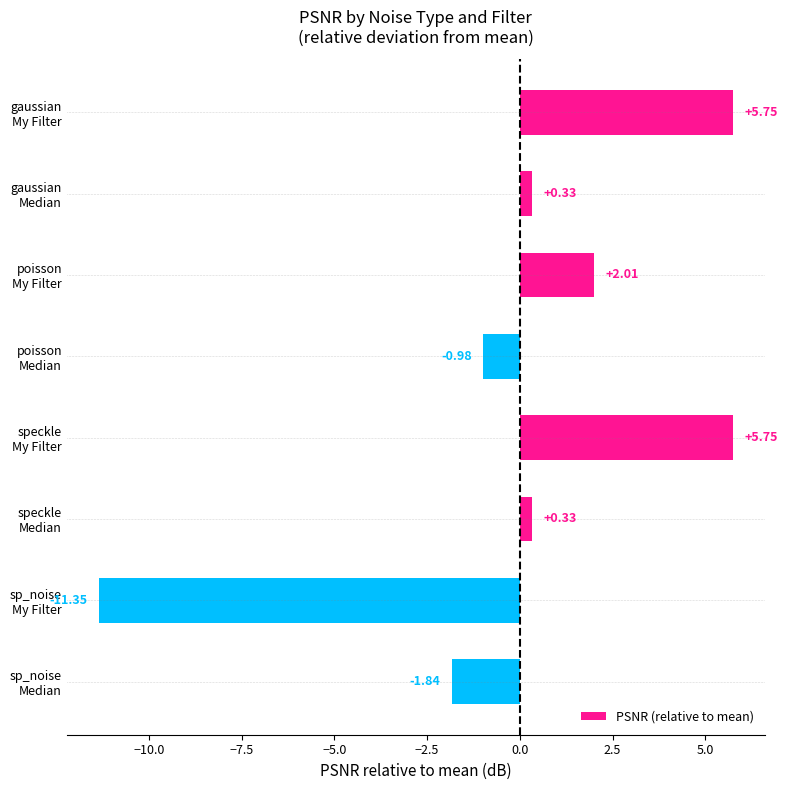

What is the difference between the maximum and minimum values?

17.1